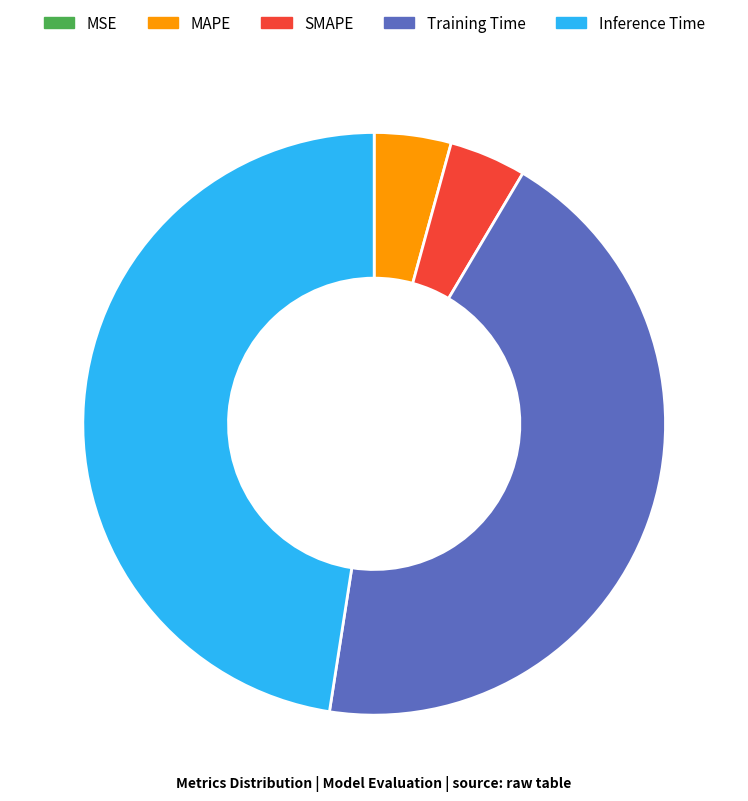

The SMAPE slice represents 4% of the pie. True or false?

True